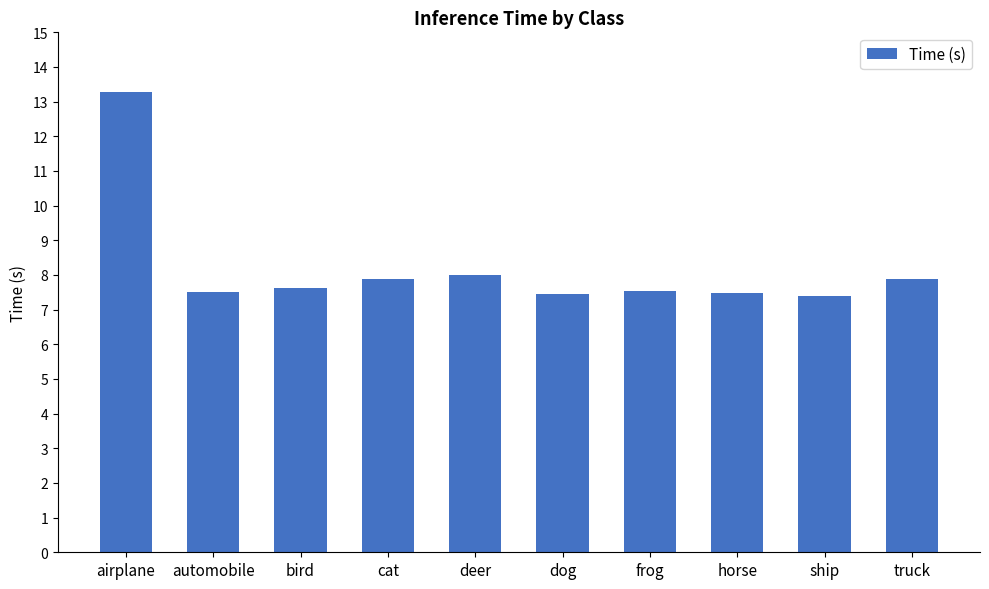

What is the average value?

8.2